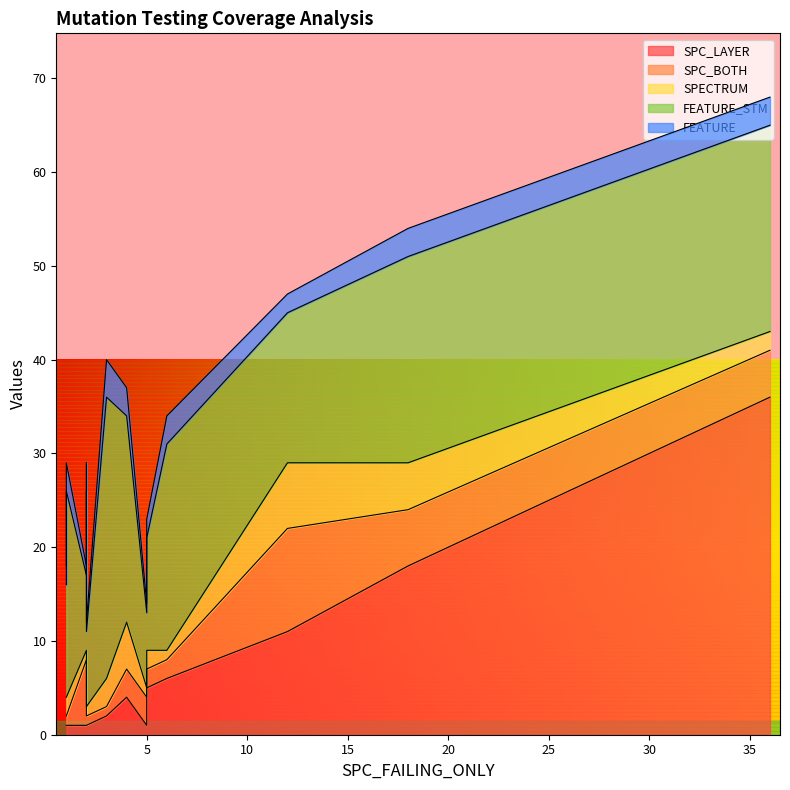

Is the value of SPC_LAYER at 3 greater than the value of SPC_BOTH at 18?

No